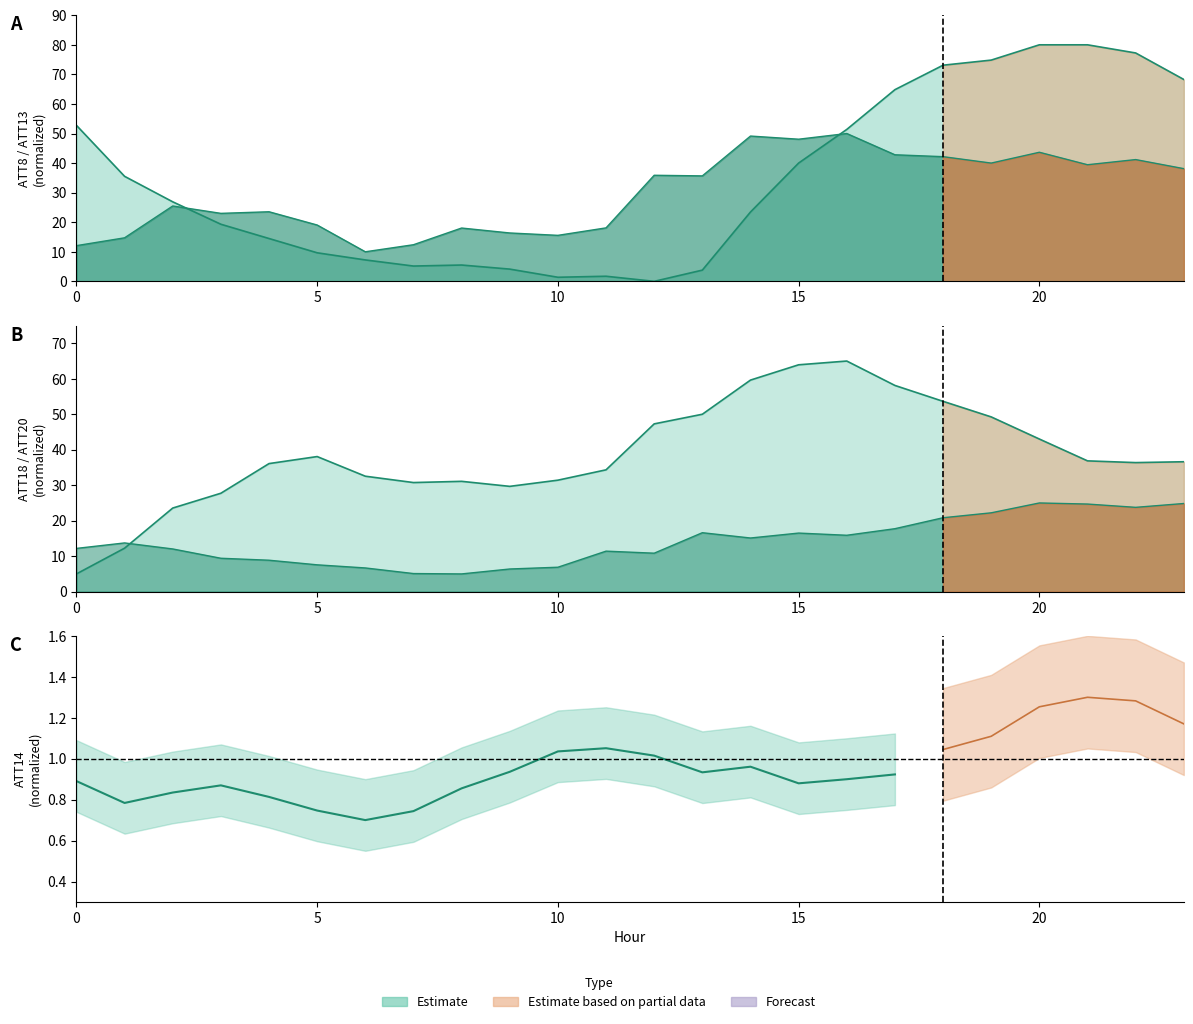

Reading left to right, what are all the values shown in this chart?

ATT8: 52.8	35.5	26.9	19.3	14.5	9.7	7.2	5.2	5.5	4.1	1.4	1.7	0.0	3.8	23.4	40.0	51.4	64.8	73.1	74.8	80.0	80.0	77.2	68.3
ATT13: 12.1	14.7	25.5	23.0	23.5	19.0	10.0	12.4	18.0	16.4	15.6	18.1	35.9	35.7	49.1	48.1	50.0	42.8	42.2	40.0	43.7	39.4	41.2	38.1
ATT18: 5.0	12.3	23.6	27.7	36.1	38.1	32.5	30.8	31.1	29.7	31.4	34.3	47.3	50.0	59.6	63.9	65.0	58.1	53.6	49.3	43.0	36.9	36.4	36.6
ATT20: 12.2	13.7	12.0	9.4	8.9	7.6	6.7	5.1	5.0	6.4	6.9	11.4	10.8	16.6	15.1	16.5	15.9	17.7	20.8	22.2	25.0	24.7	23.8	24.8